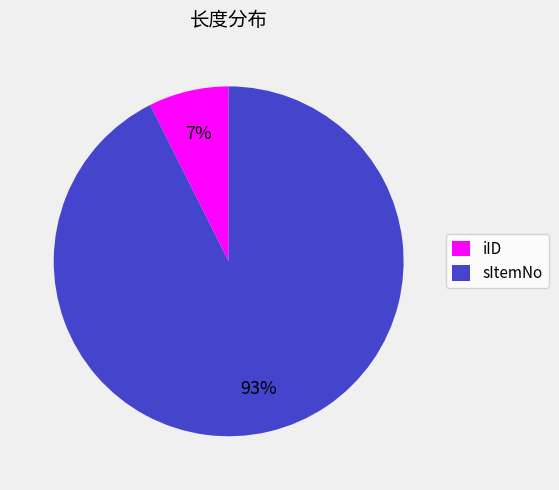

Which category accounts for the majority?

sItemNo